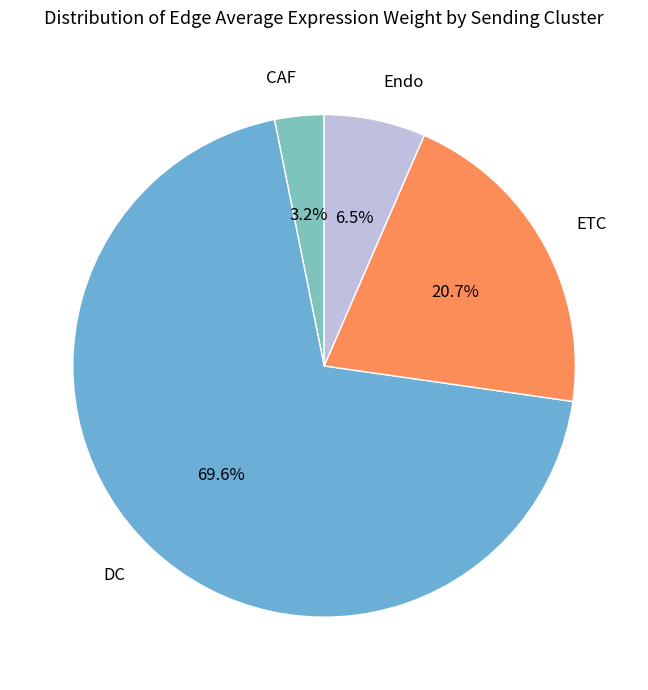

To the nearest percent, what percentage of the pie is CAF?

3%